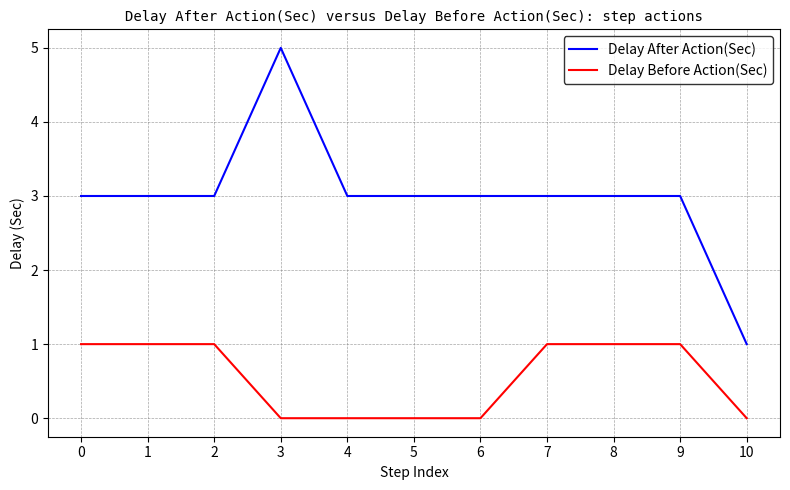

Between 0 and 6, which series saw the biggest shift?

Delay Before Action(Sec)